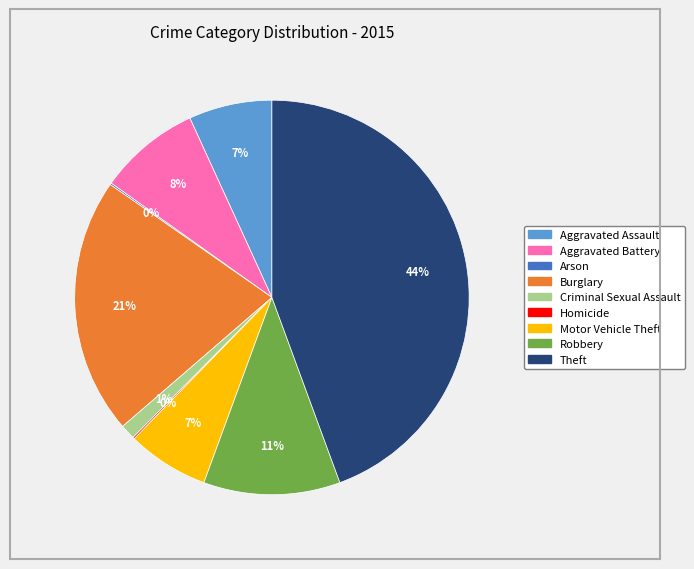

Is the sum of Motor Vehicle Theft and Aggravated Assault greater than half?

No